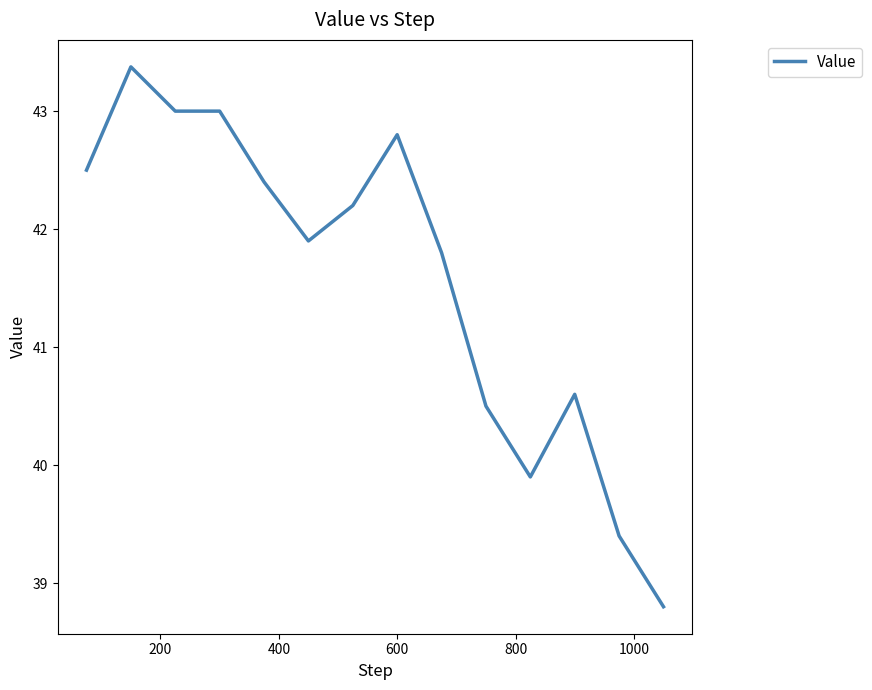

What is the difference between the maximum and minimum values?

4.6